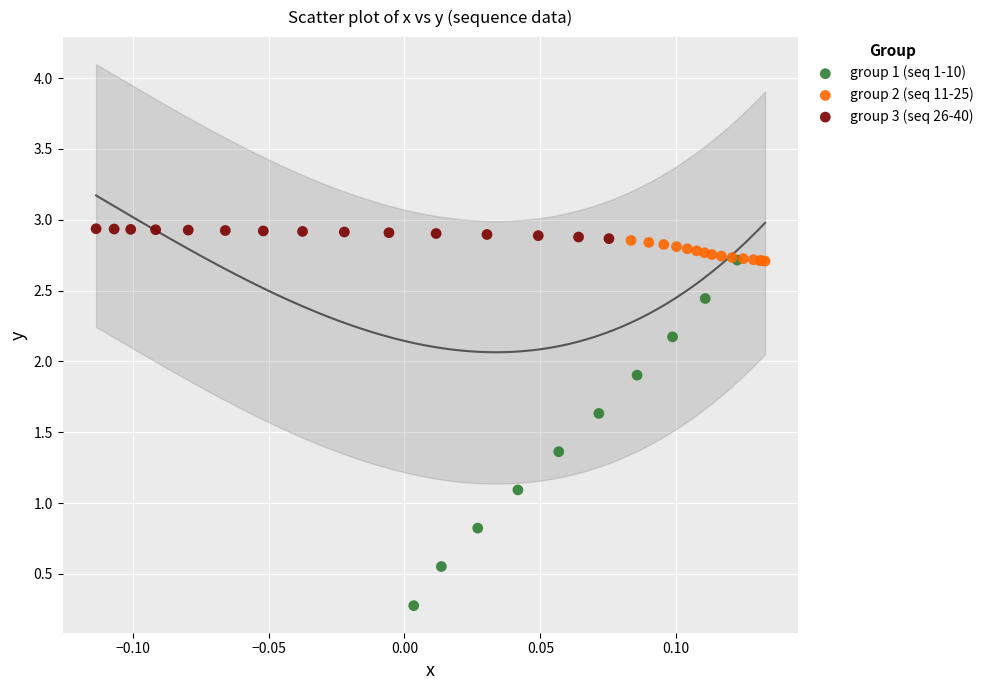

What are all the series names shown in the legend?

group 1 (seq 1-10), group 2 (seq 11-25), group 3 (seq 26-40)